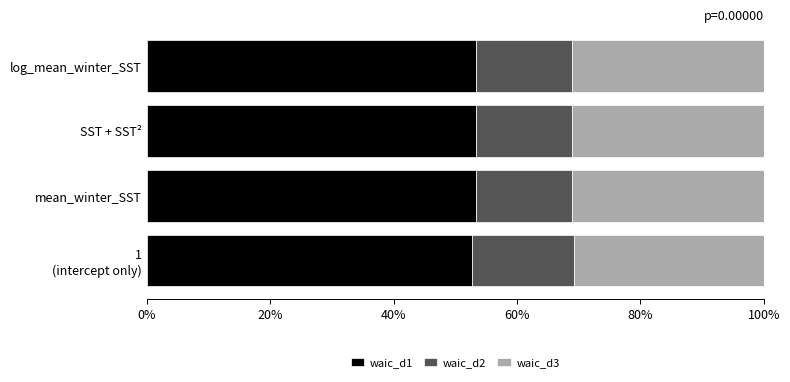

What is the total value across all series at mean_winter_SST?

100.0